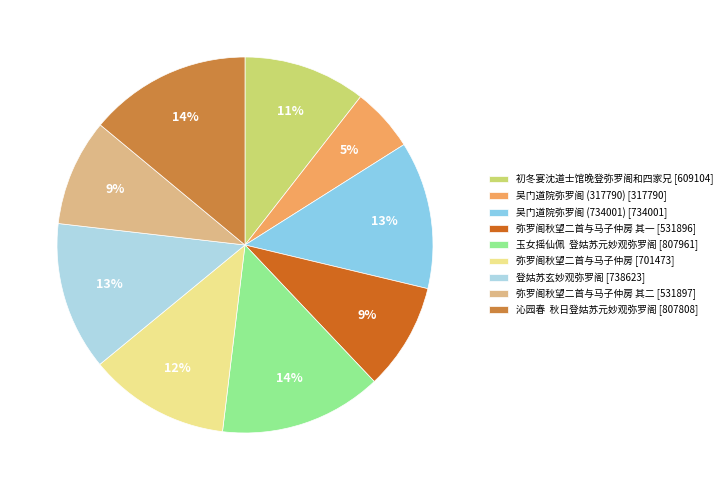

How many segments does this pie chart have?

9